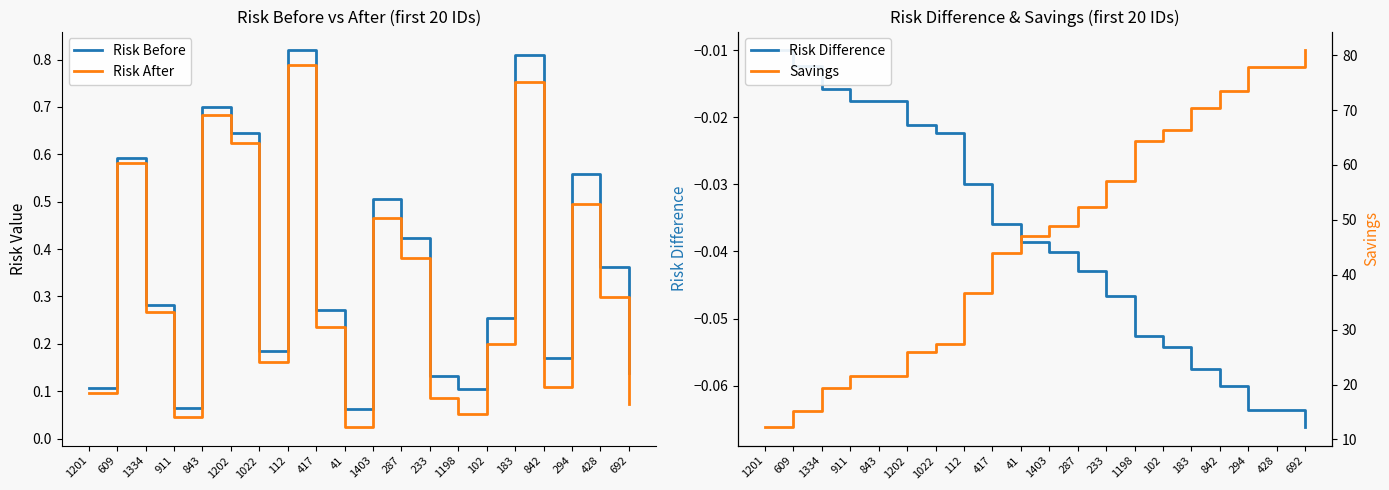

The value of Risk After at 41 is 0.0. True or false?

False